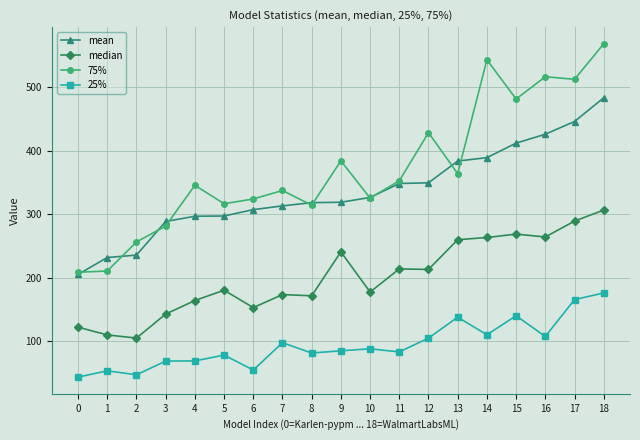

What is the smallest value displayed?

43.6